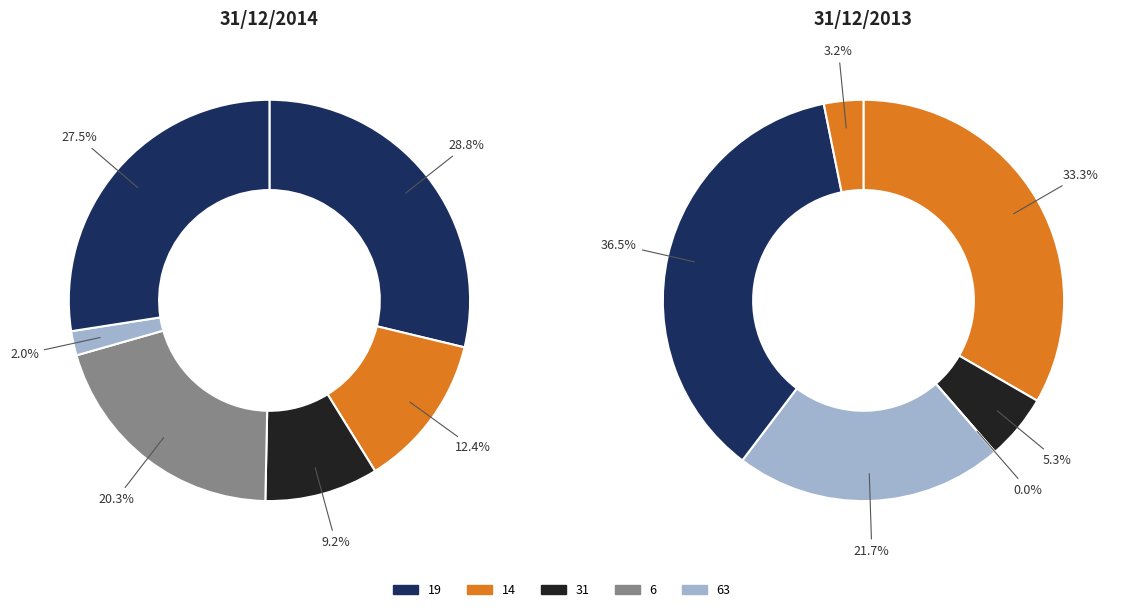

How many slices are in this pie chart?

12